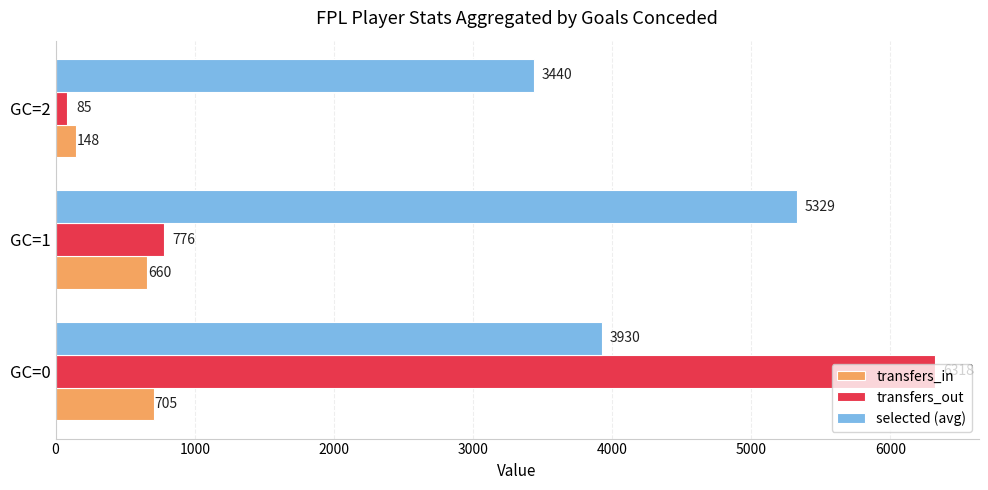

Count the number of categories in the chart.

3